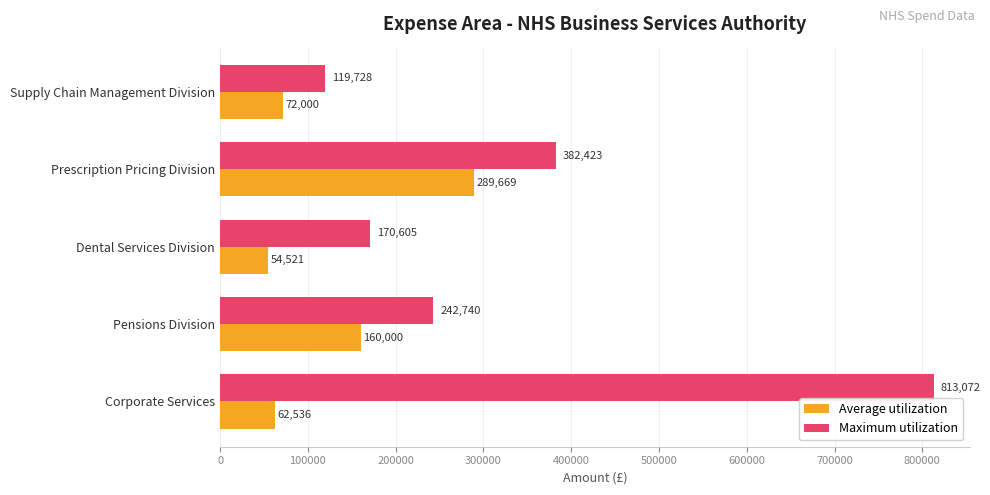

Is the value of Average utilization at Prescription Pricing Division greater than the value of Maximum utilization at Supply Chain Management Division?

Yes